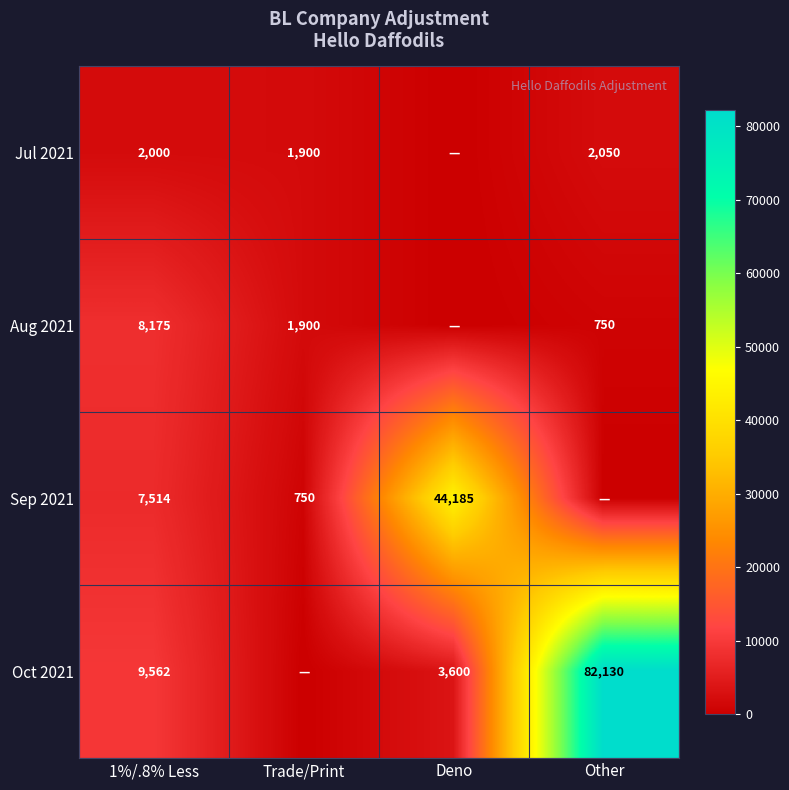

What is the spread (max minus min) of values at 1%/.8% Less?

7562